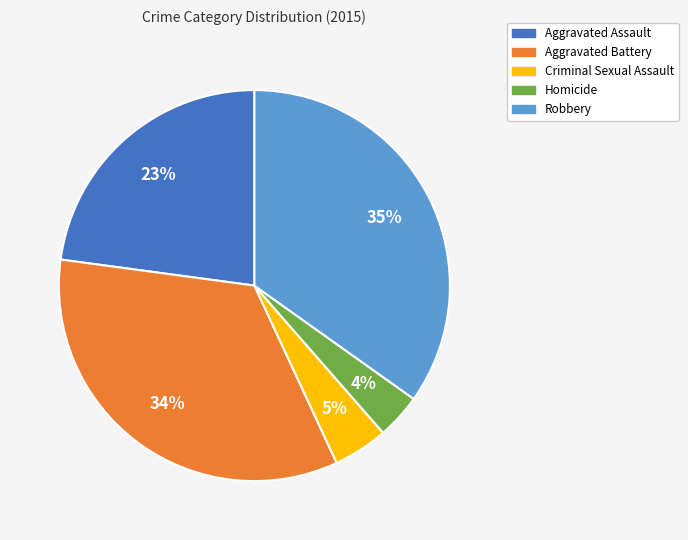

To the nearest percent, what is the difference between the Homicide and Robbery slice percentages?

31%